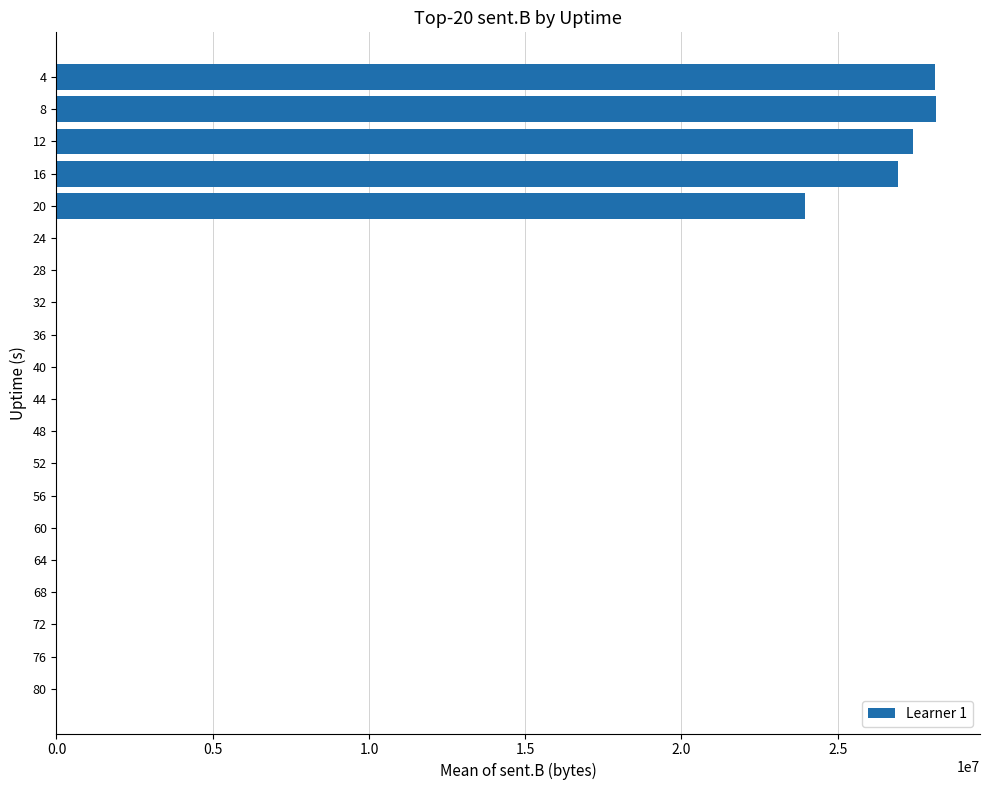

Is it true that the value at 52 is -12893068?

False